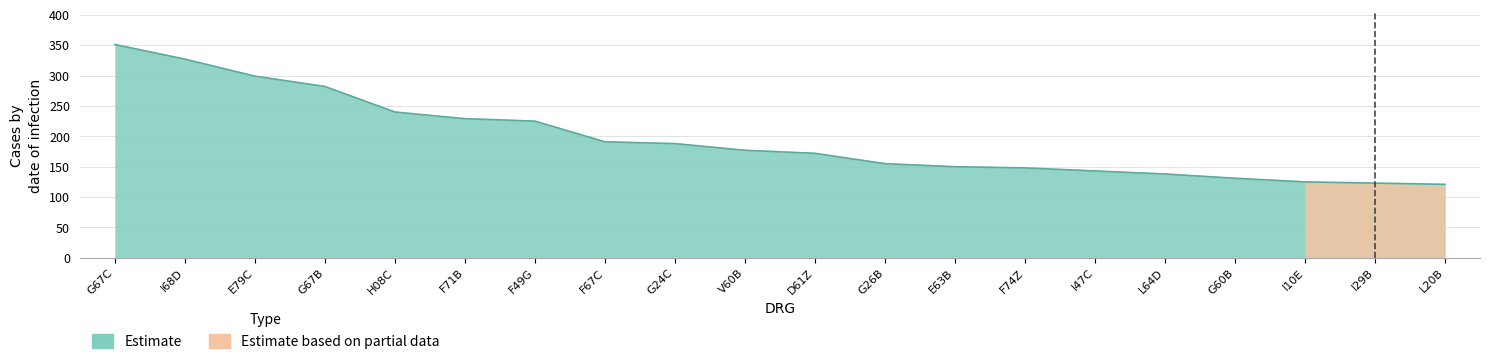

How many lines are shown in the chart?

1